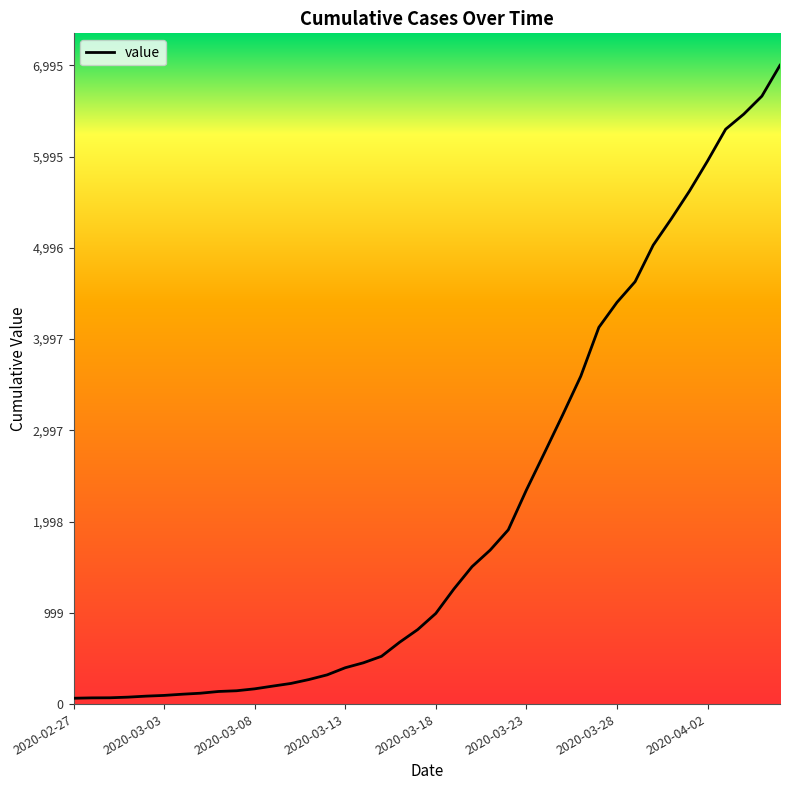

How many categories are shown in the chart?

40